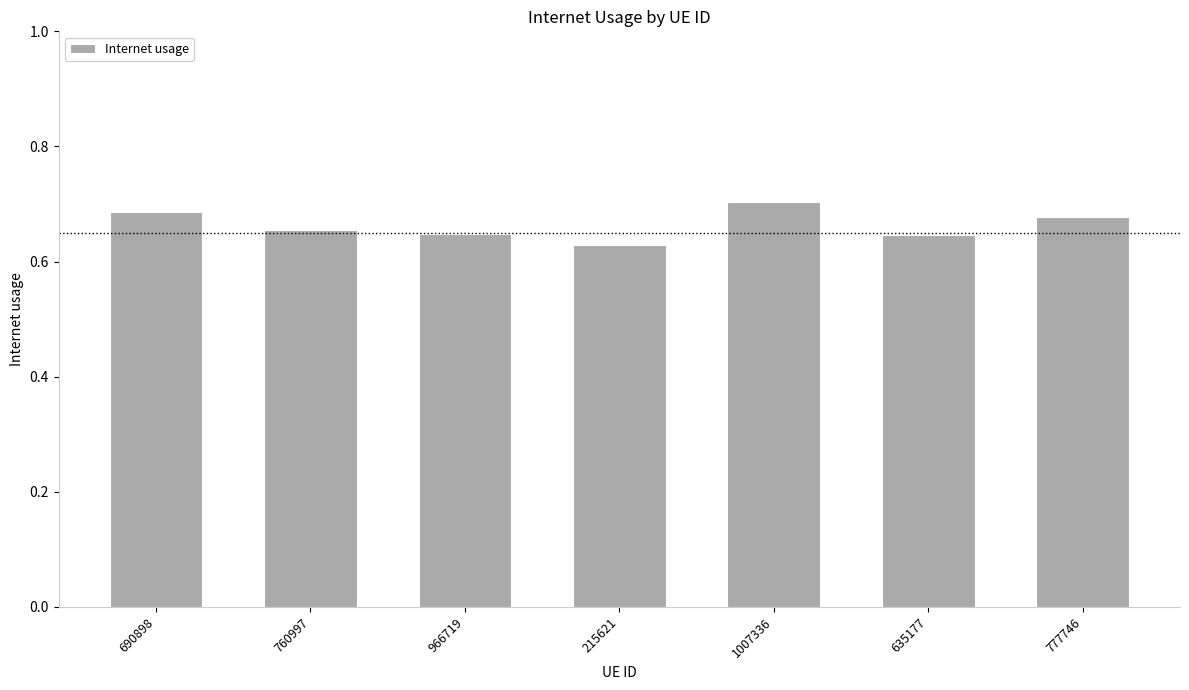

Are the bars horizontal?

No